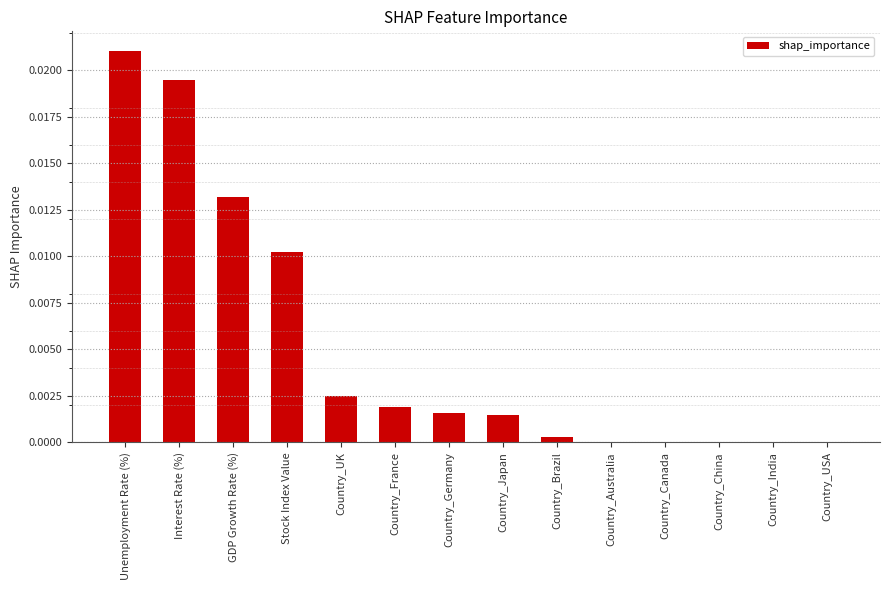

Is it true that the value at Country_Japan is 0.0?

True